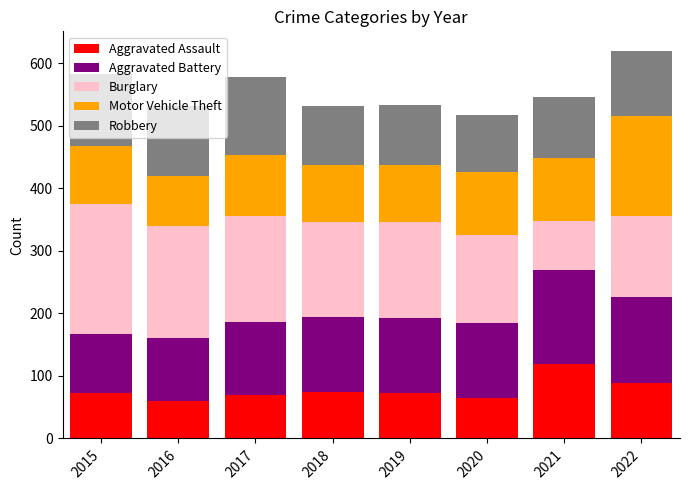

How many values in the Aggravated Assault series are below 73?

4